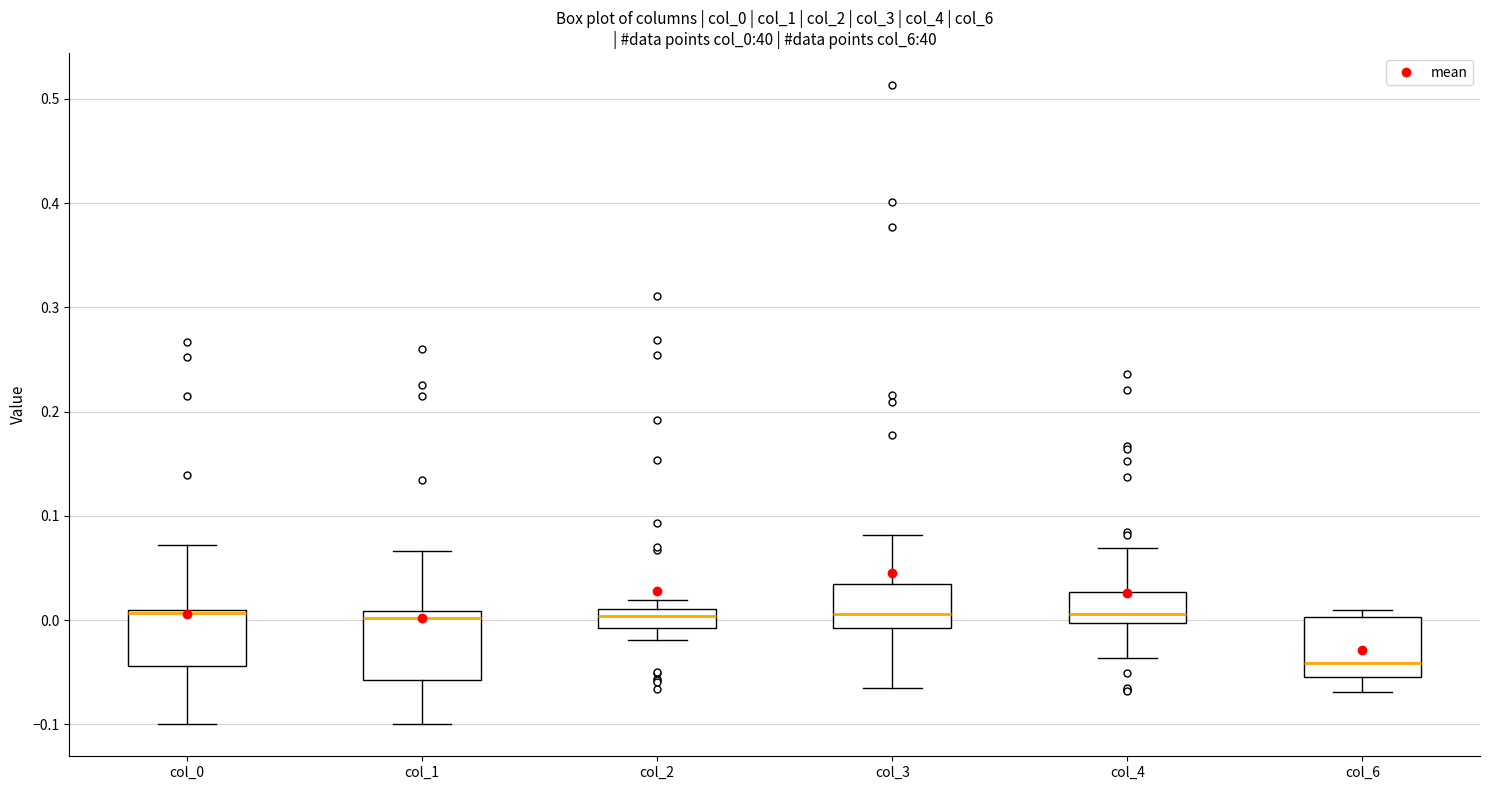

Reading left to right, read every box against the y-axis: the position of its median line, the range the box covers, and the ends of its whiskers. The values are not printed on the chart, so give them approximately, as read against the axis.

col_0: median 0.01, box -0.04 to 0.01, whiskers -0.10 to 0.07
col_1: median 0.00, box -0.06 to 0.01, whiskers -0.10 to 0.07
col_2: median 0.00, box -0.01 to 0.01, whiskers -0.02 to 0.02
col_3: median 0.01, box -0.01 to 0.03, whiskers -0.07 to 0.08
col_4: median 0.01, box 0.00 to 0.03, whiskers -0.04 to 0.07
col_6: median -0.04, box -0.05 to 0.00, whiskers -0.07 to 0.01